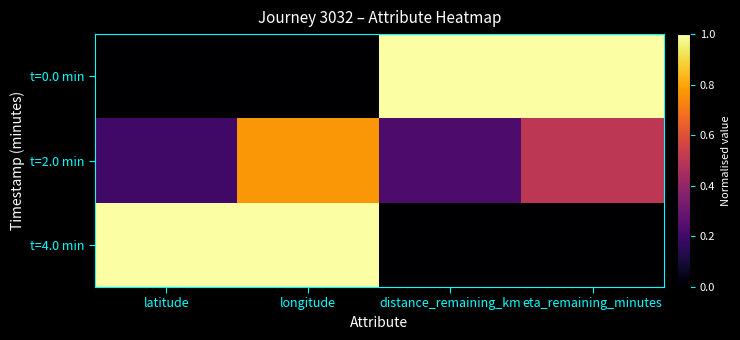

Which series has the largest total across all categories?

t=0.0 min